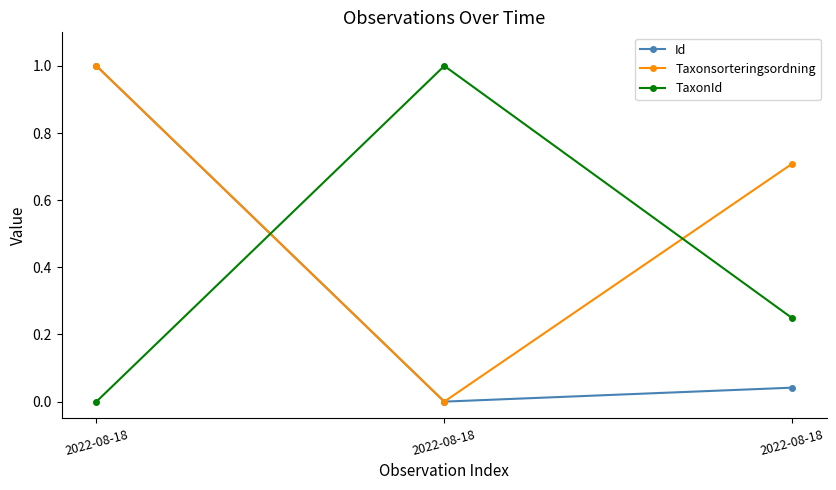

Between 2022-08-18 and 2022-08-18, which series saw the biggest shift?

TaxonId